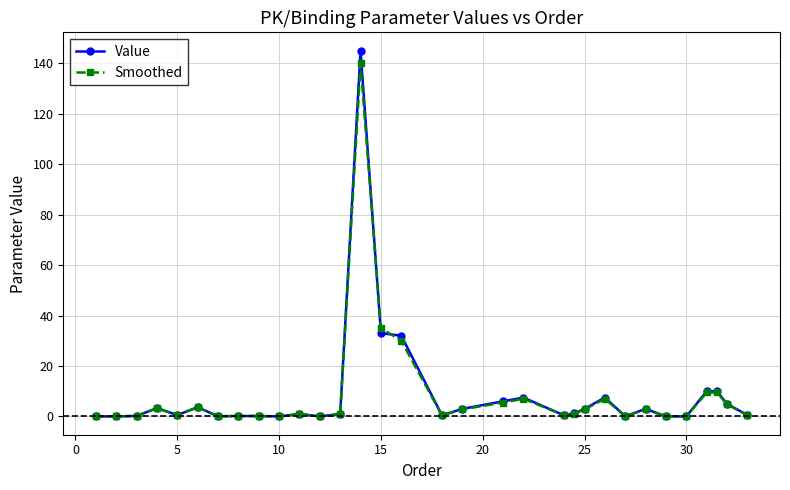

Does the chart have visible grid lines?

Yes